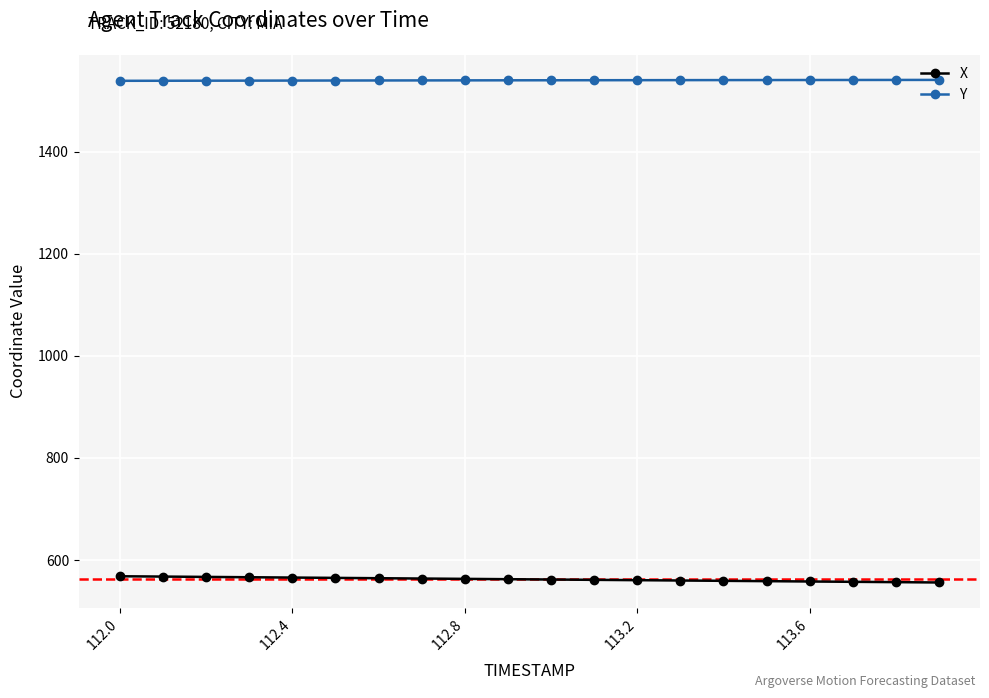

True or false: Y and X cross at least once.

False